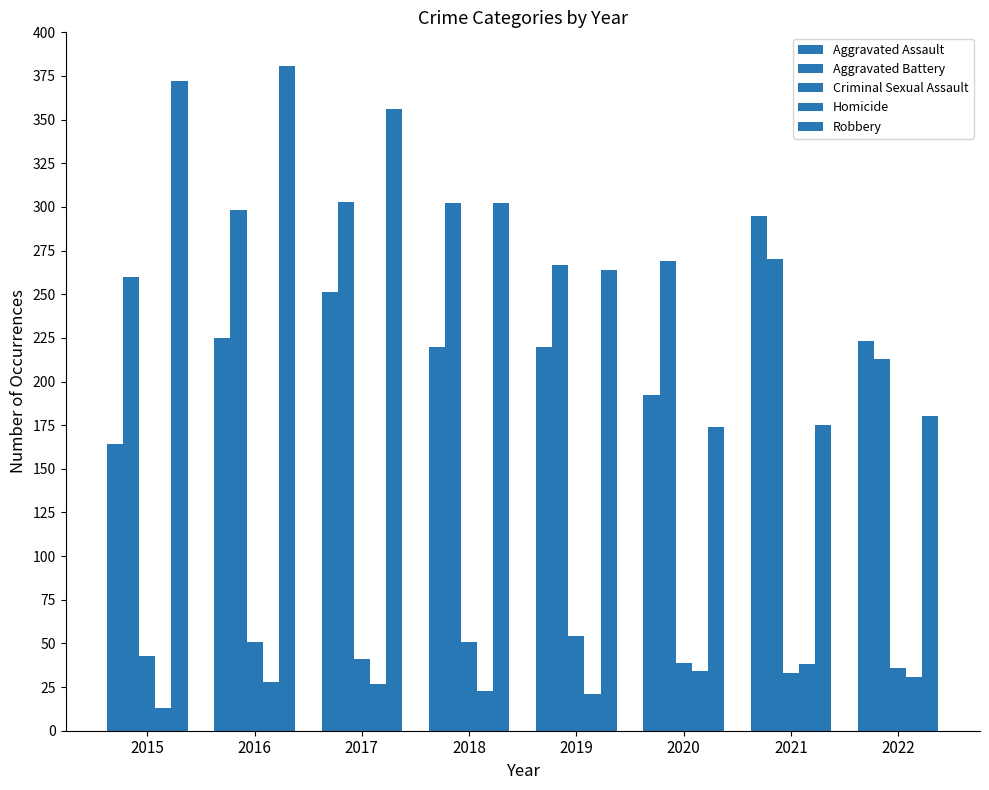

How many data points in Criminal Sexual Assault are less than 43?

4